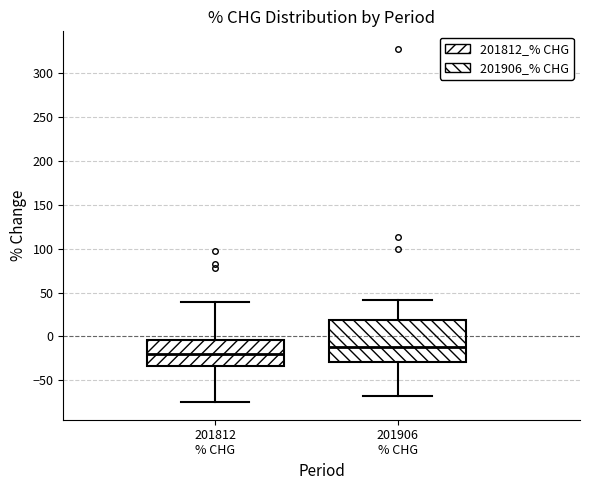

Where does the lower whisker of the box for 201812 % CHG end on the y-axis? The values are not printed on the chart, so give them approximately, as read against the axis.

-75